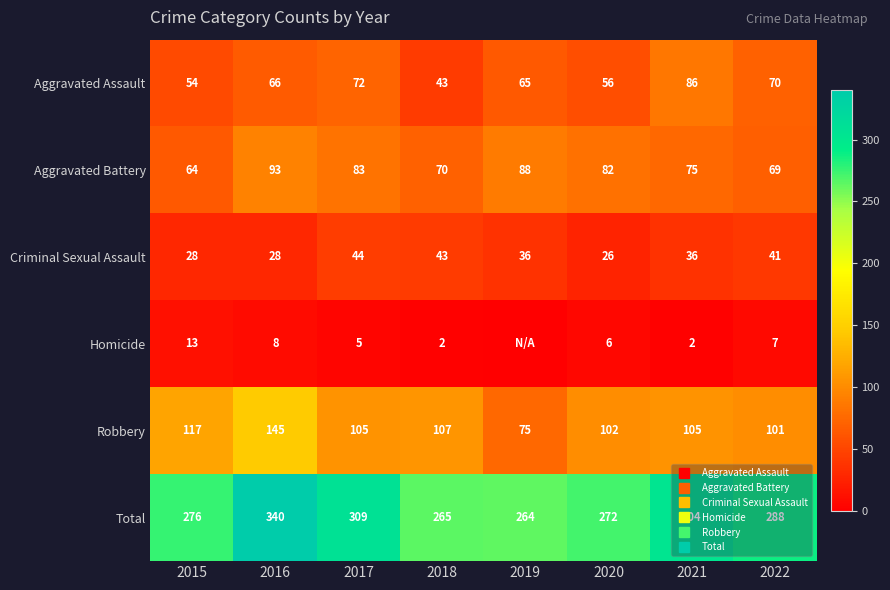

Is it true that Total equals 483 at 2022?

False